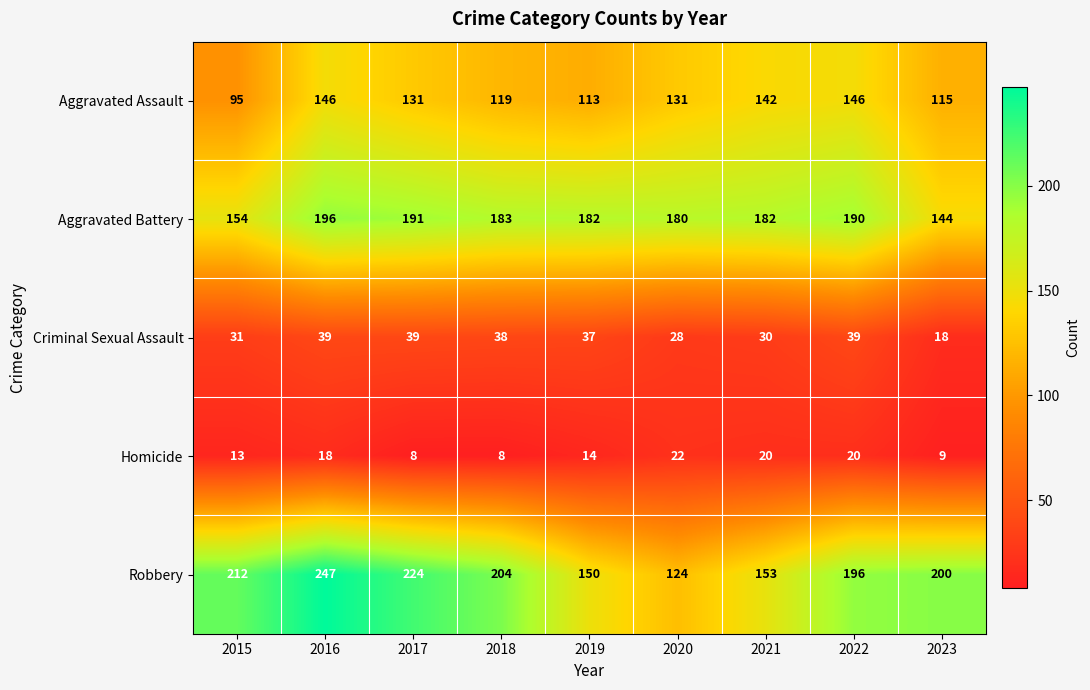

What is the difference between the highest and lowest values at 2018?

196